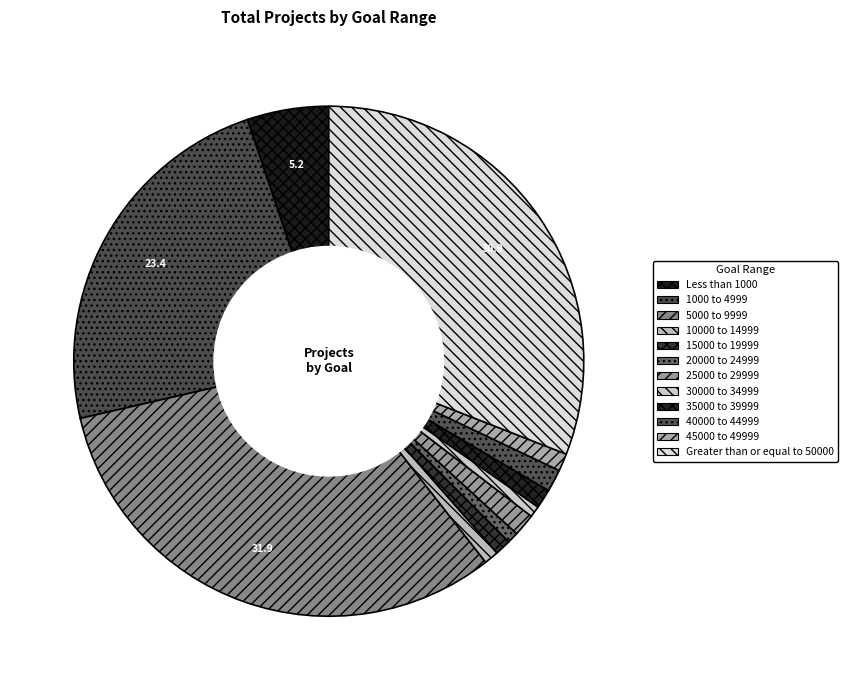

Which has a higher value, 25000 to 29999 or 1000 to 4999?

1000 to 4999